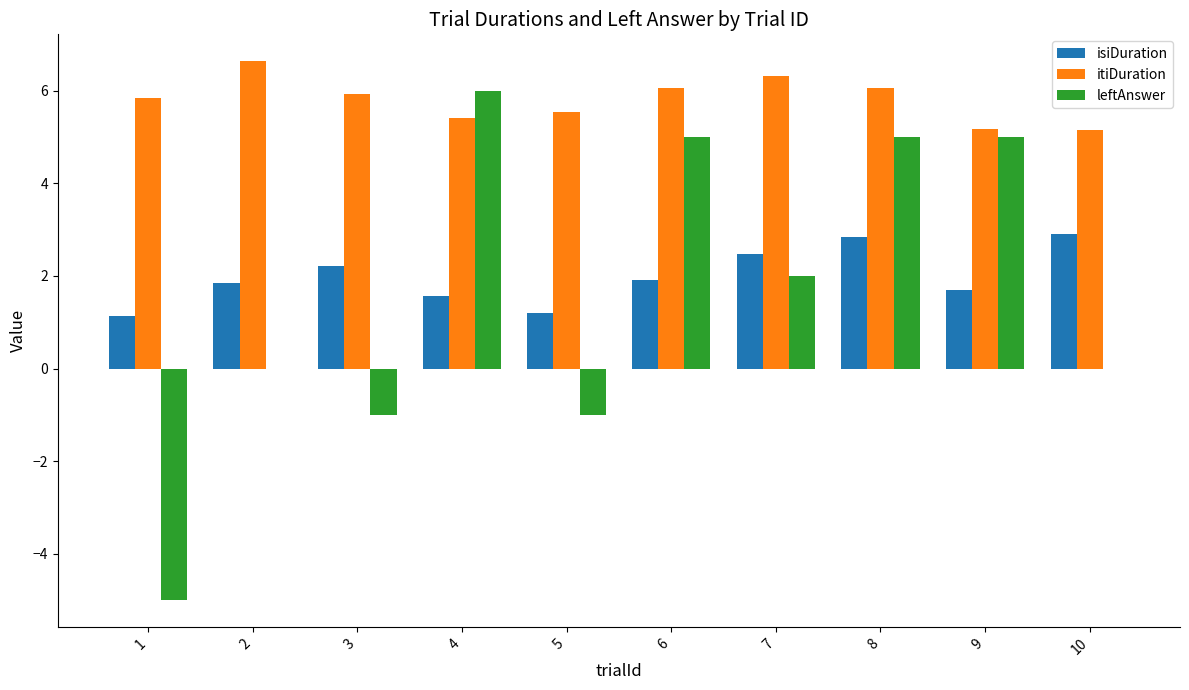

What is the maximum value shown in the chart?

6.6